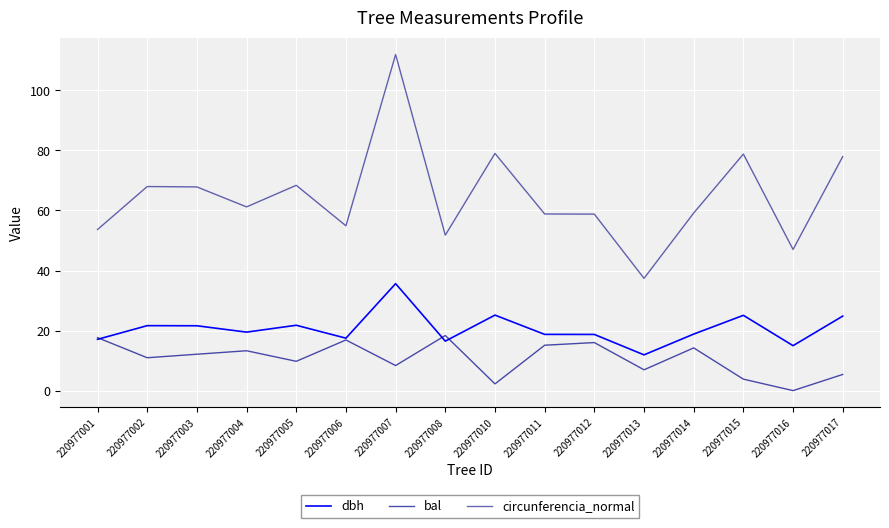

Reading left to right, transcribe all the data shown in this chart.

dbh: 17.1	21.6	21.6	19.5	21.8	17.5	35.6	16.5	25.1	18.7	18.7	11.9	18.8	25.1	15.0	24.8
bal: 17.6	10.9	12.1	13.3	9.8	16.9	8.3	18.4	2.2	15.1	16.0	6.9	14.2	3.8	0.0	5.4
circunferencia_normal: 53.7	68.0	67.8	61.2	68.4	54.9	112.0	51.8	79.0	58.8	58.8	37.4	59.2	78.8	47.0	78.0